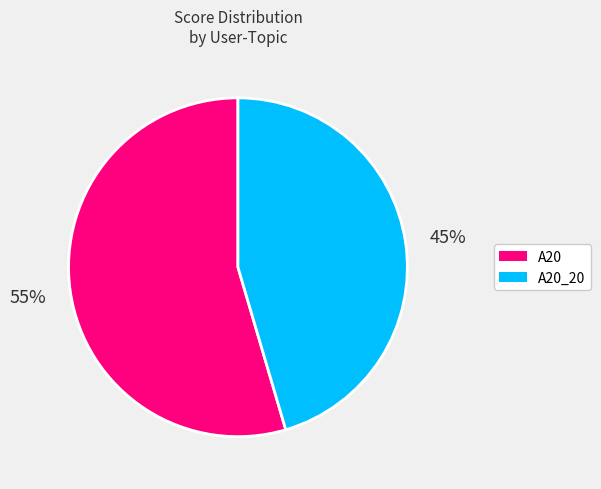

Count the number of slices in the pie.

2